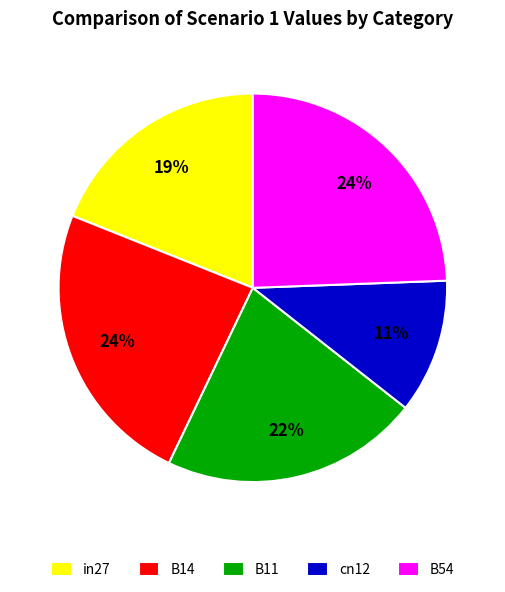

Which has a higher value, B11 or cn12?

B11